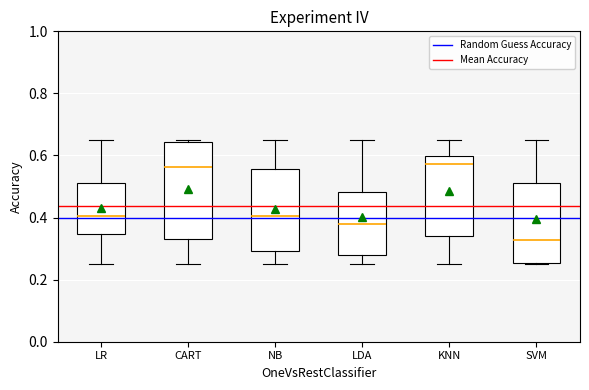

Which box has the lowest median line?

SVM